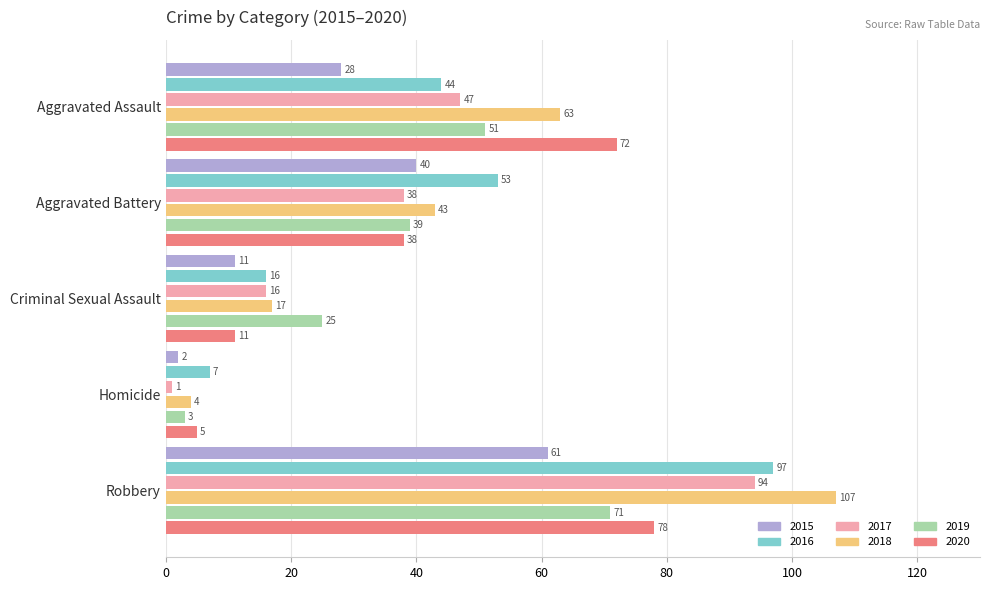

What is the sum of all 2016 values?

217